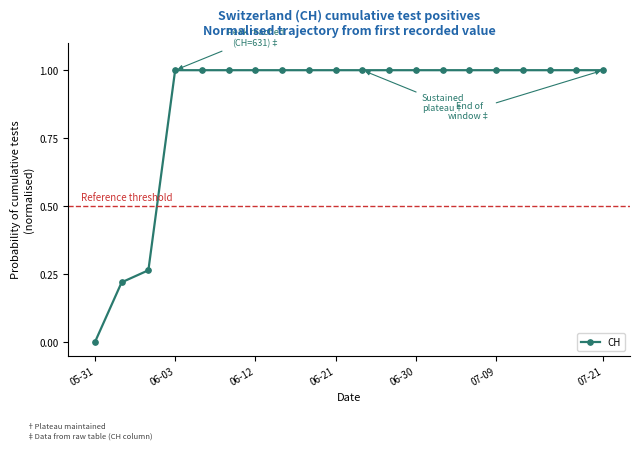

What is the difference between the second highest and minimum values?

1.0